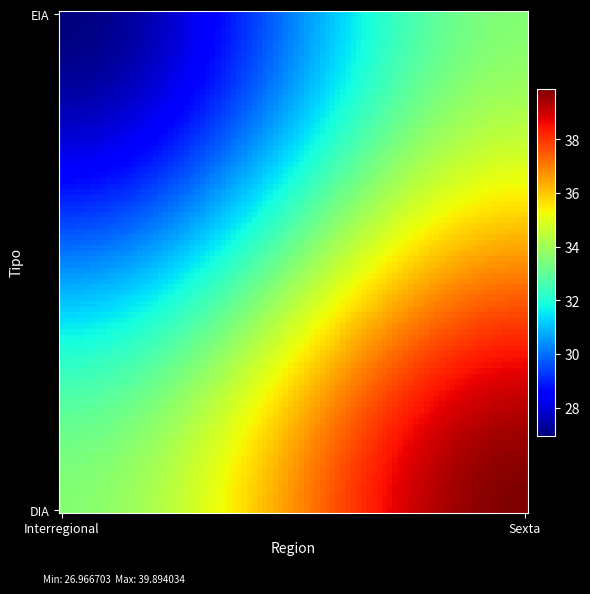

At which category does the chart reach its minimum across all series?

Interregional